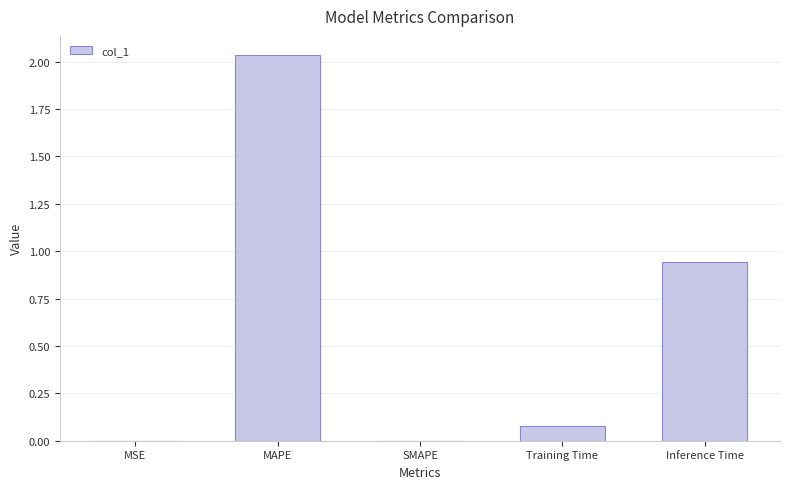

How many categories are shown in the chart?

5